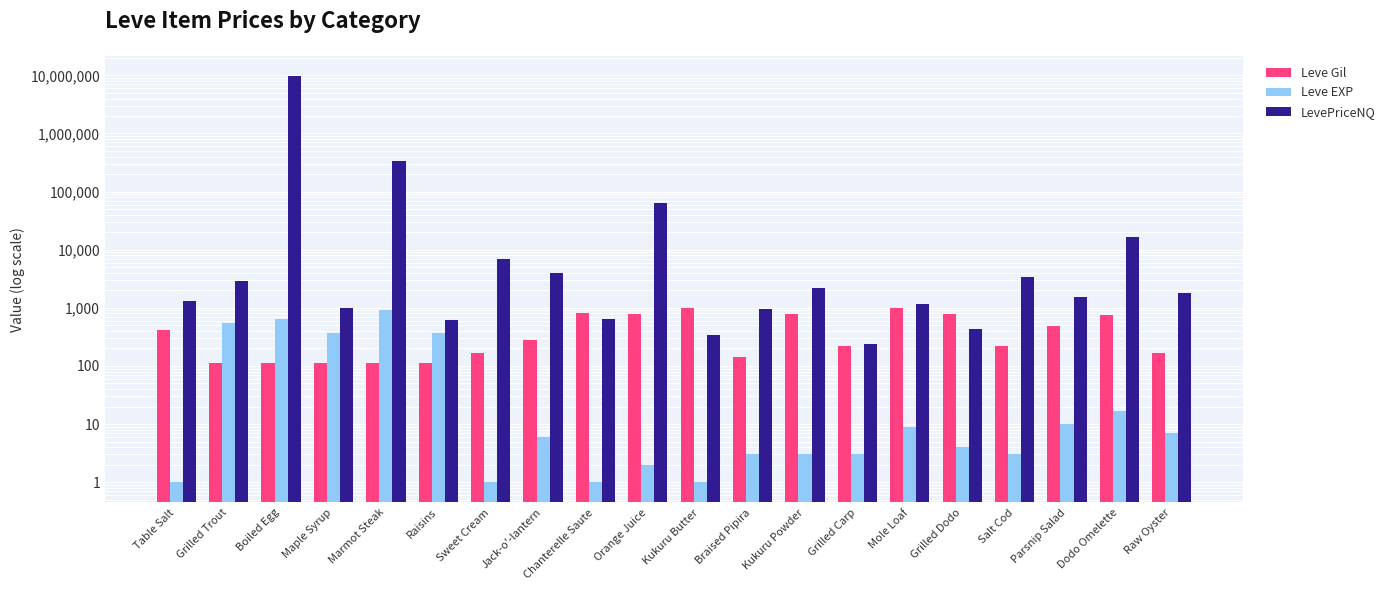

How many bars are there in total?

60